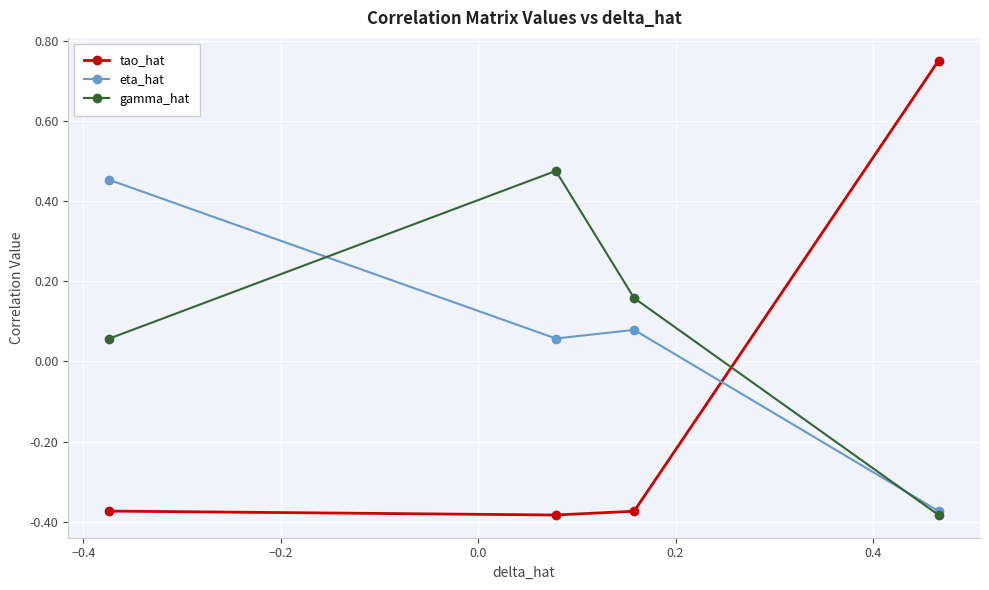

What are all the series names shown in the legend?

tao_hat, eta_hat, gamma_hat